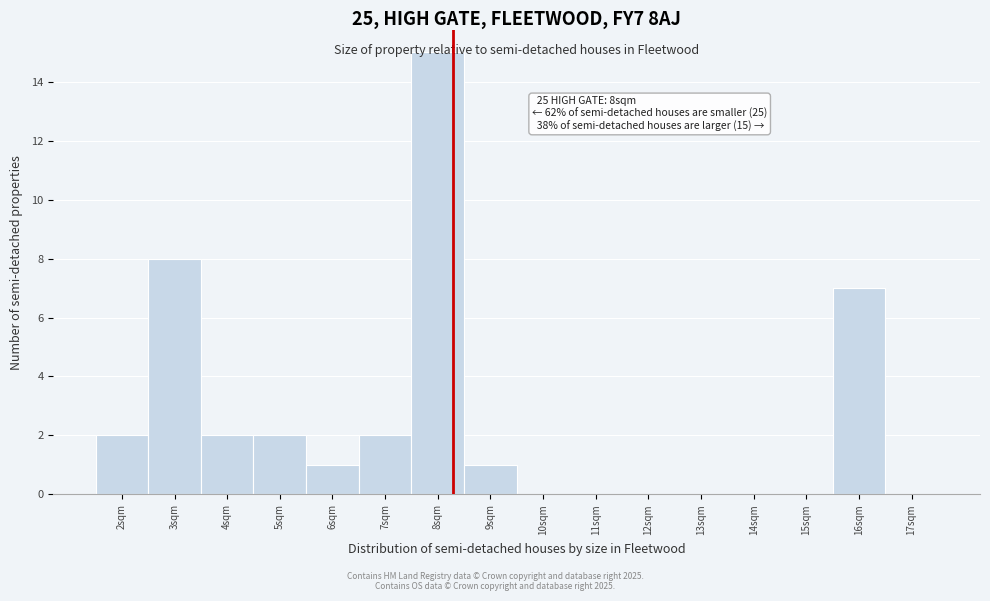

The value at 5sqm is 3. True or false?

False